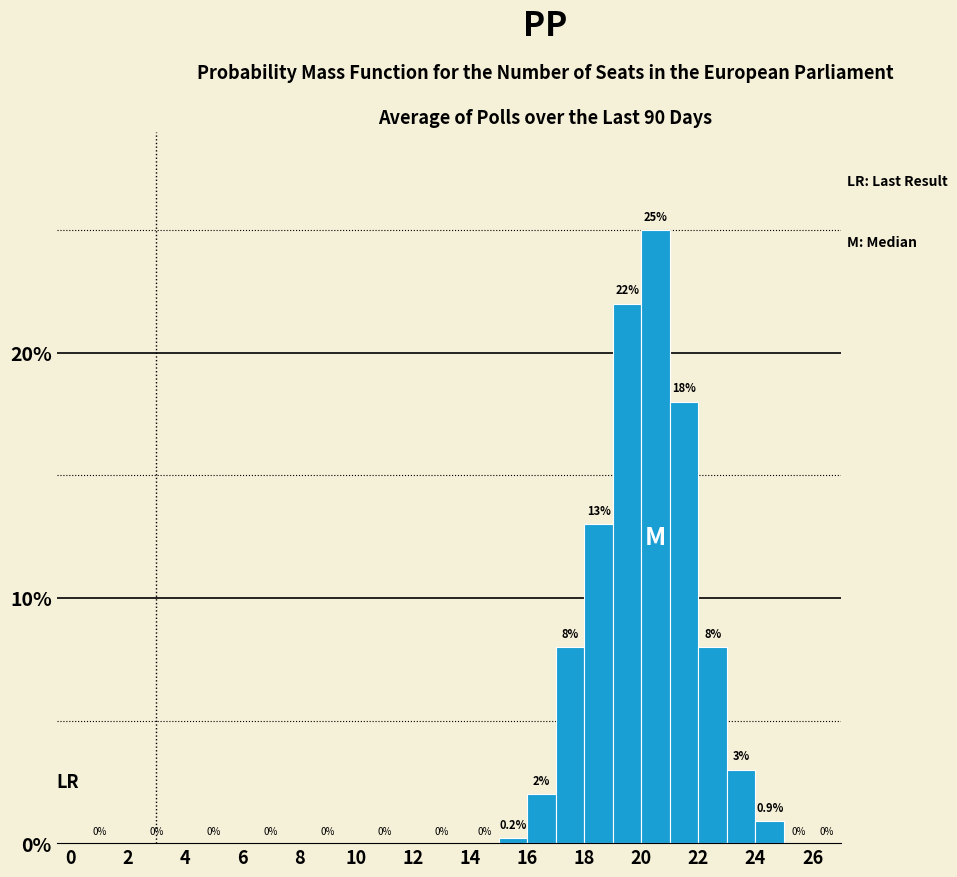

Reading left to right, list every bar in this chart as the range it spans on the x-axis followed by its height.

0 to 2: 0.0
2 to 4: 0.0
4 to 6: 0.0
6 to 8: 0.0
8 to 10: 0.0
10 to 12: 0.0
12 to 14: 0.0
14 to 15: 0.0
15 to 16: 0.2
16 to 17: 2.0
17 to 18: 8.0
18 to 19: 13.0
19 to 20: 22.0
20 to 21: 25.0
21 to 22: 18.0
22 to 23: 8.0
23 to 24: 3.0
24 to 25: 0.9
25 to 26: 0.0
26 to 27: 0.0